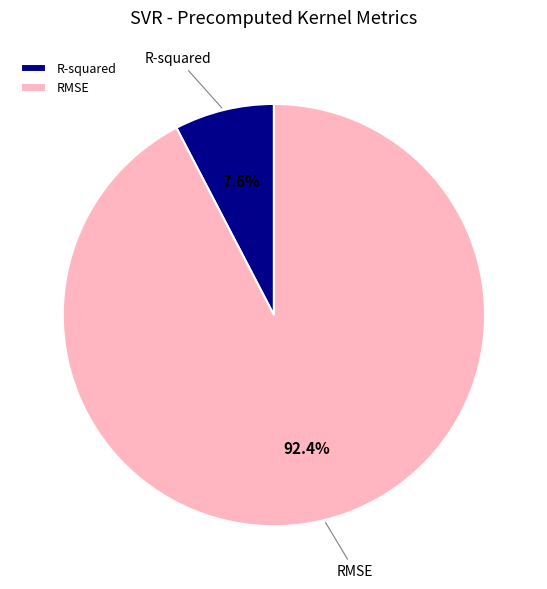

To the nearest percent, what portion does RMSE represent?

92%